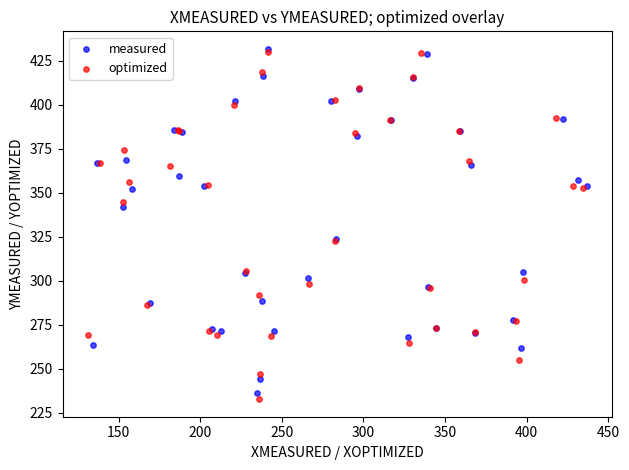

Which series contains the lowest Y value?

optimized